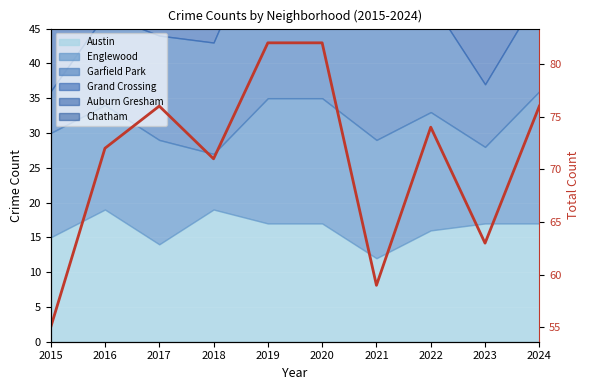

Where does the data first go above 74?

2017